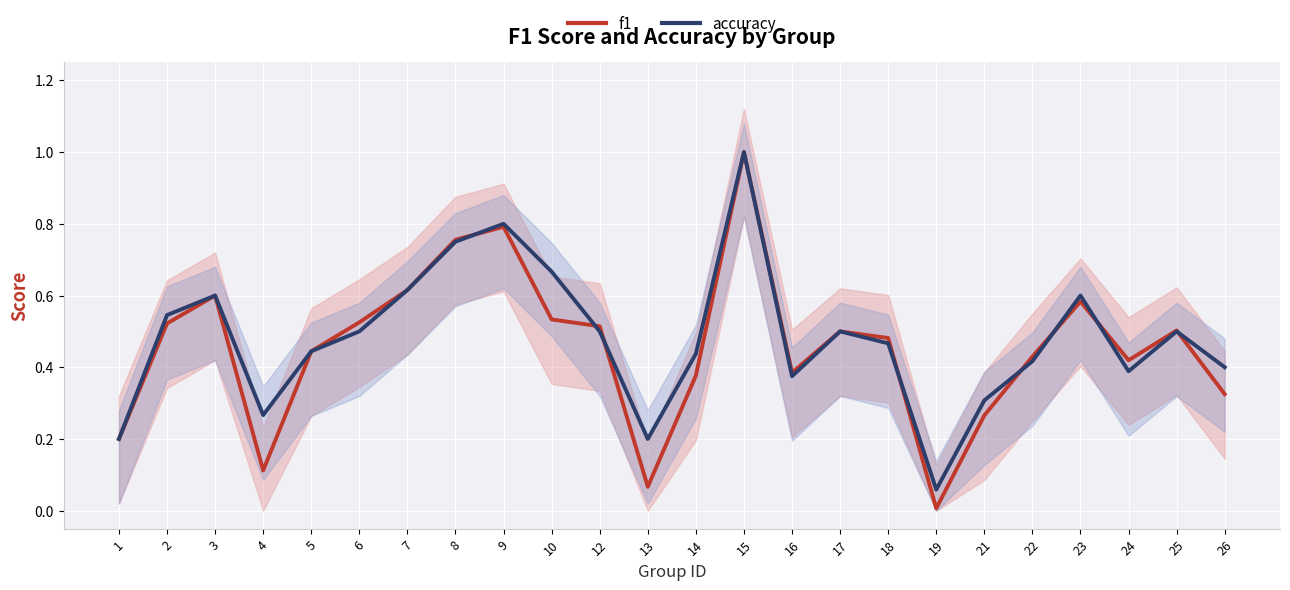

Reading right to left, list all the values displayed in this chart.

f1: 26=0.3	25=0.5	24=0.4	23=0.6	22=0.4	21=0.3	19=0.0	18=0.5	17=0.5	16=0.4	15=1.0	14=0.4	13=0.1	12=0.5	10=0.5	9=0.8	8=0.8	7=0.6	6=0.5	5=0.4	4=0.1	3=0.6	2=0.5	1=0.2
accuracy: 26=0.4	25=0.5	24=0.4	23=0.6	22=0.4	21=0.3	19=0.1	18=0.5	17=0.5	16=0.4	15=1.0	14=0.4	13=0.2	12=0.5	10=0.7	9=0.8	8=0.8	7=0.6	6=0.5	5=0.4	4=0.3	3=0.6	2=0.5	1=0.2